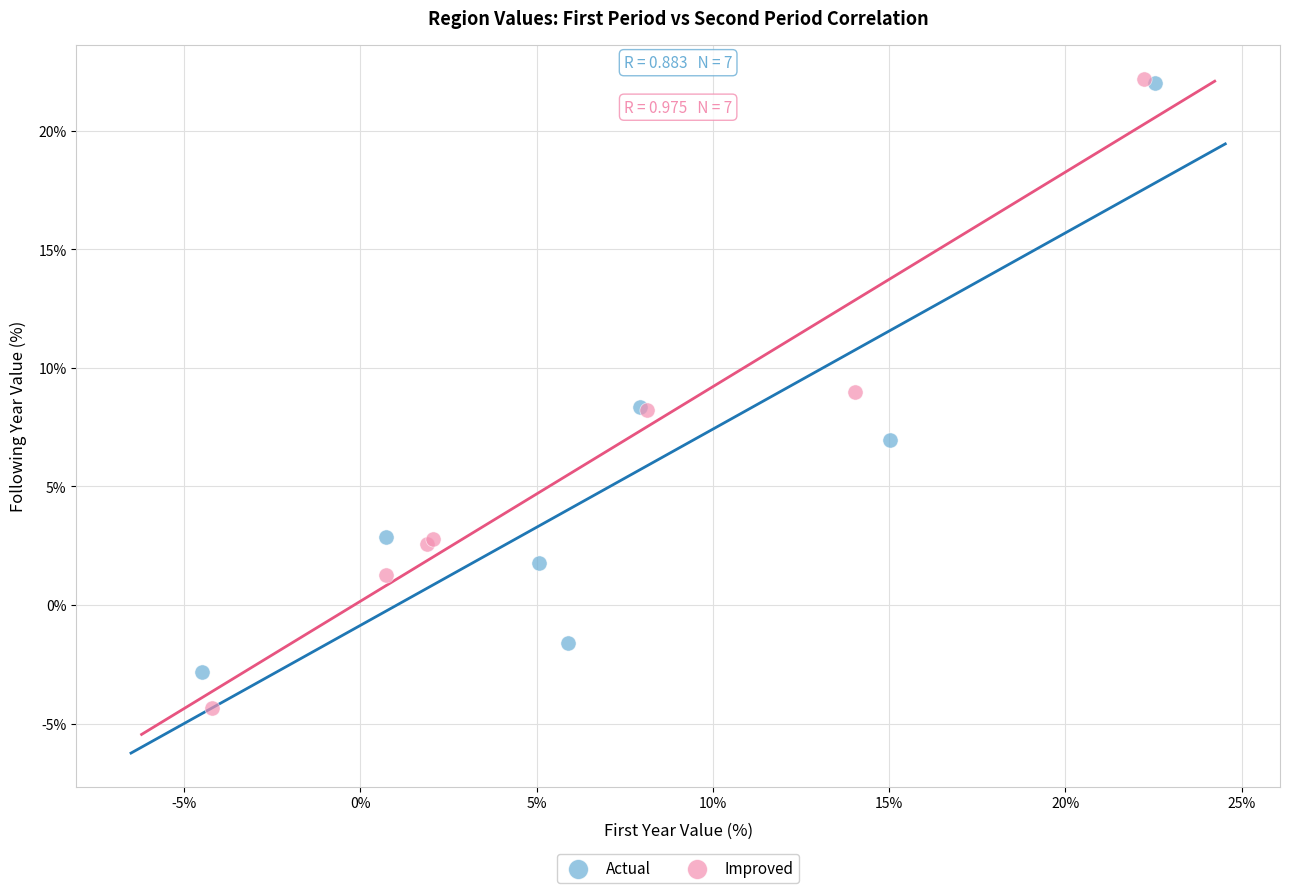

Which series has the largest Y range (max minus min)?

Improved